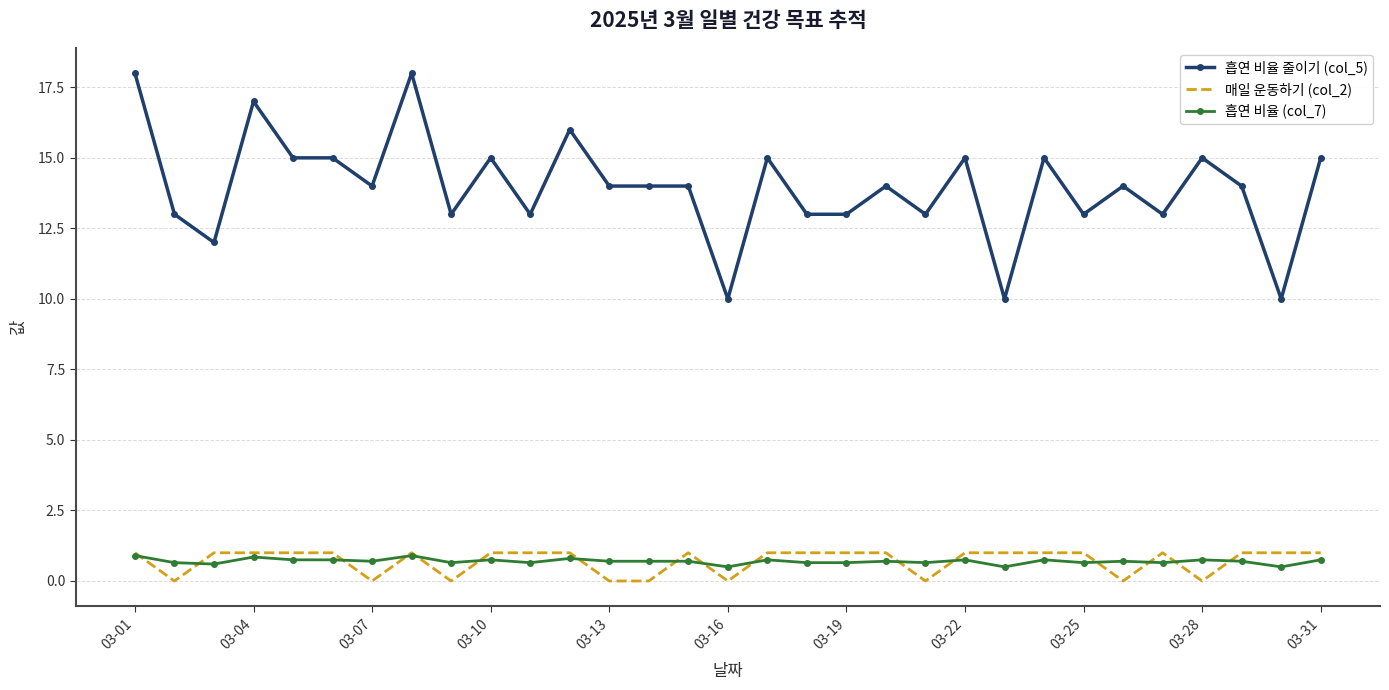

Which series has the largest range (max minus min)?

흡연 비율 줄이기 (col_5)